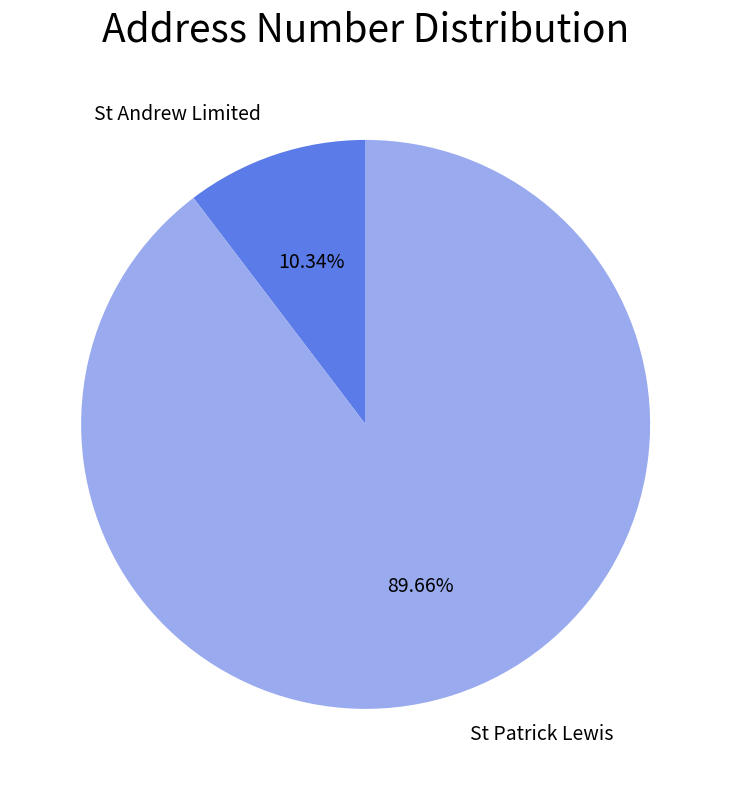

Is it true that St Andrew Limited is 10% of the pie?

True